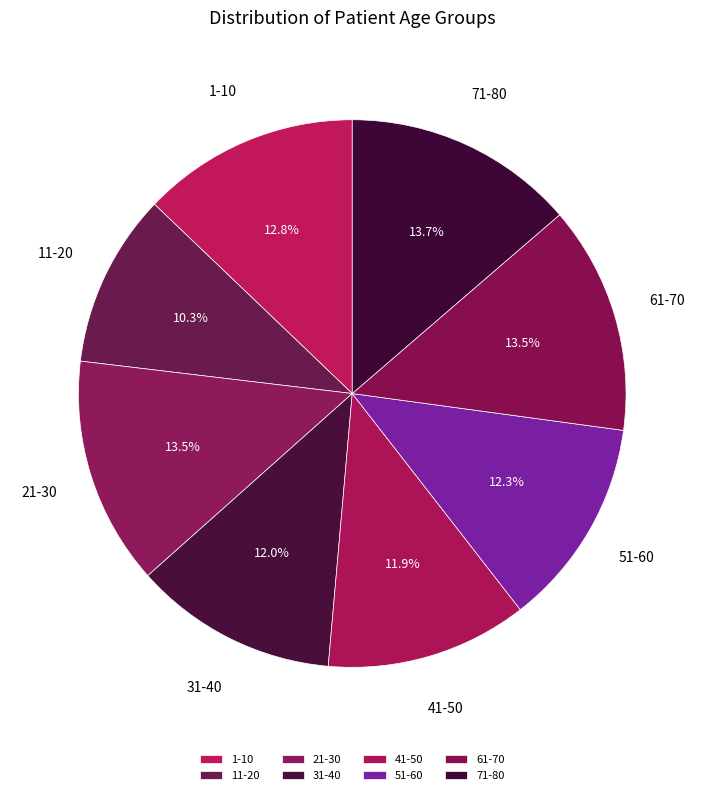

What is the smallest slice in the pie chart?

11-20